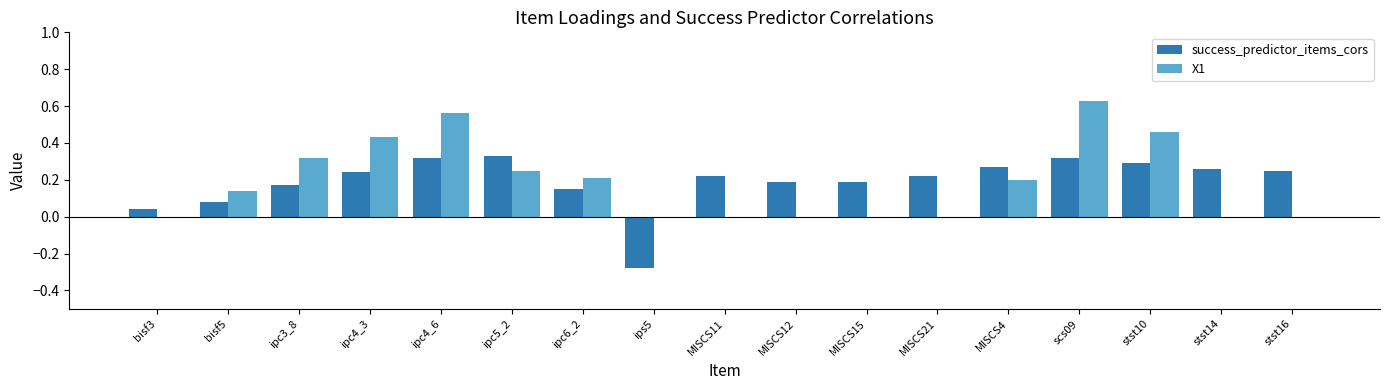

The value of success_predictor_items_cors at MISCS12 is 0.2. True or false?

True